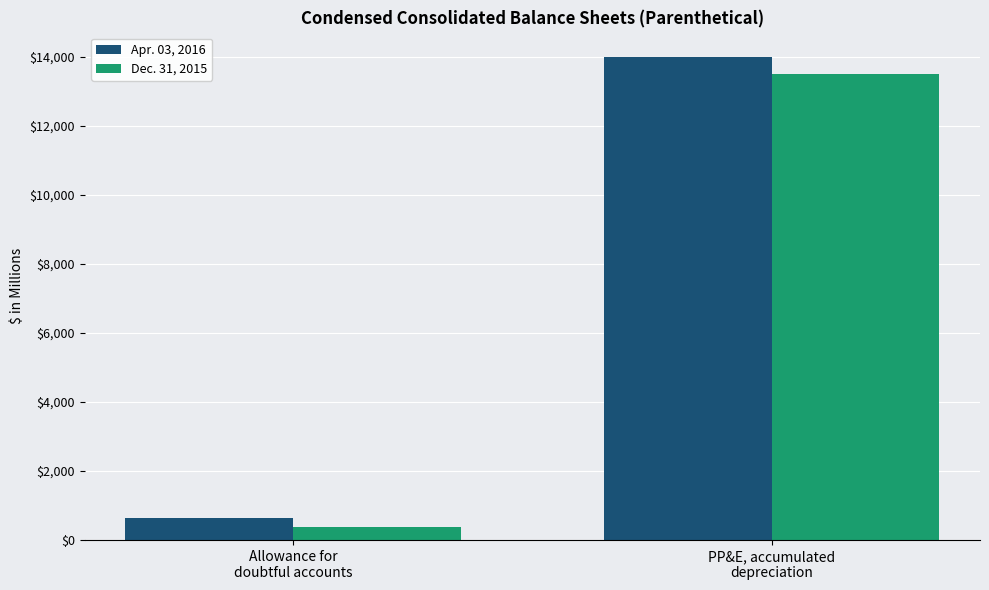

What are all the series names shown in the legend?

Apr. 03, 2016, Dec. 31, 2015